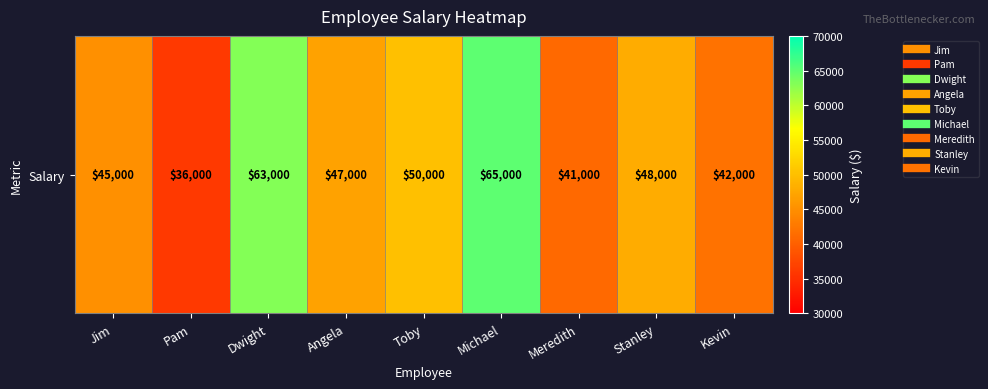

What is the ratio of the value at Toby to the value at Jim?

1.1